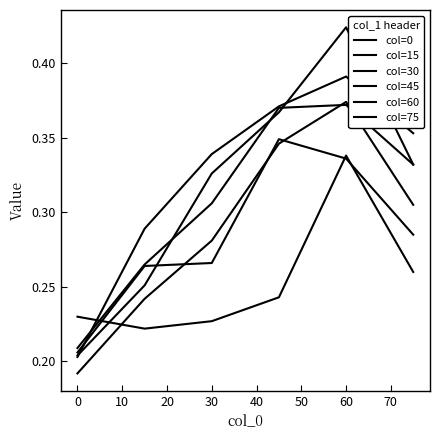

At which label does col=75 reach its peak?

60